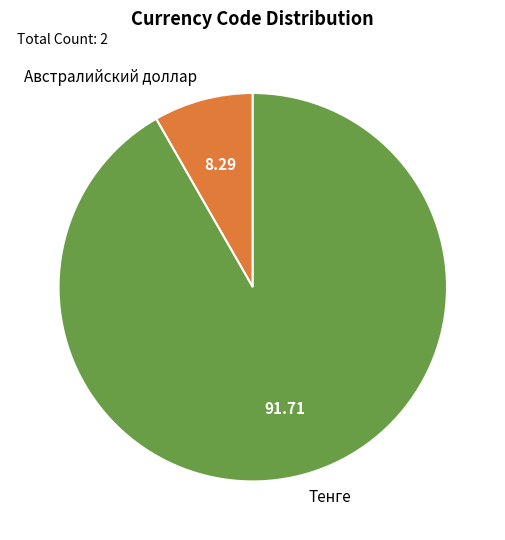

Is it true that Австралийский доллар is 8% of the pie?

True